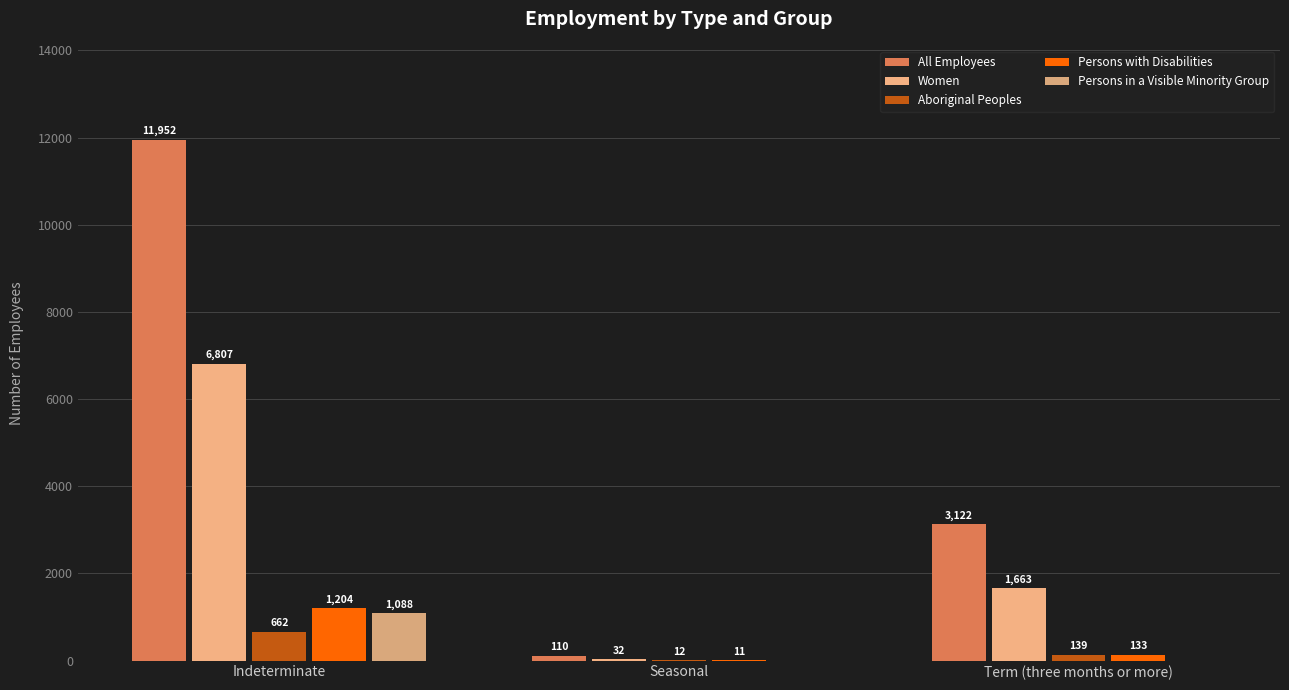

Where does the All Employees series first go above 3122?

Indeterminate